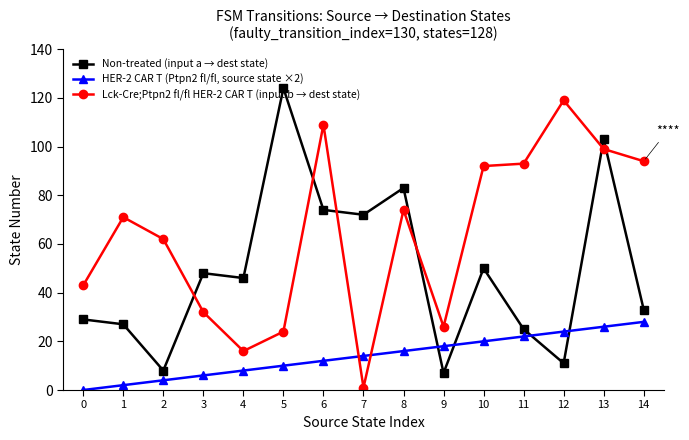

True or false: Non-treated (input a → dest state) and Lck-Cre;Ptpn2 fl/fl HER-2 CAR T (input b → dest state) intersect in this chart.

True